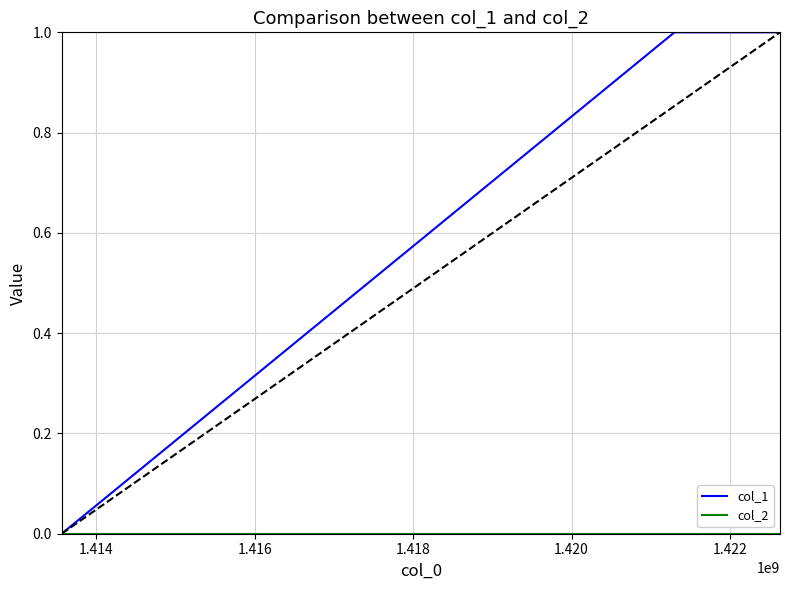

What is the greatest value displayed?

1